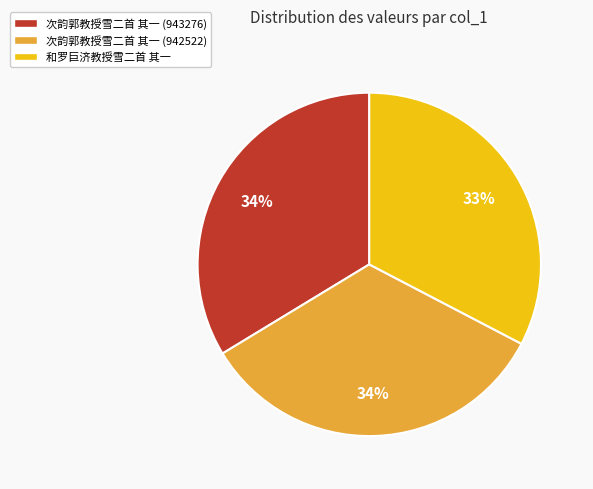

Is 和罗巨济教授雪二首 其一 the majority of the pie?

No